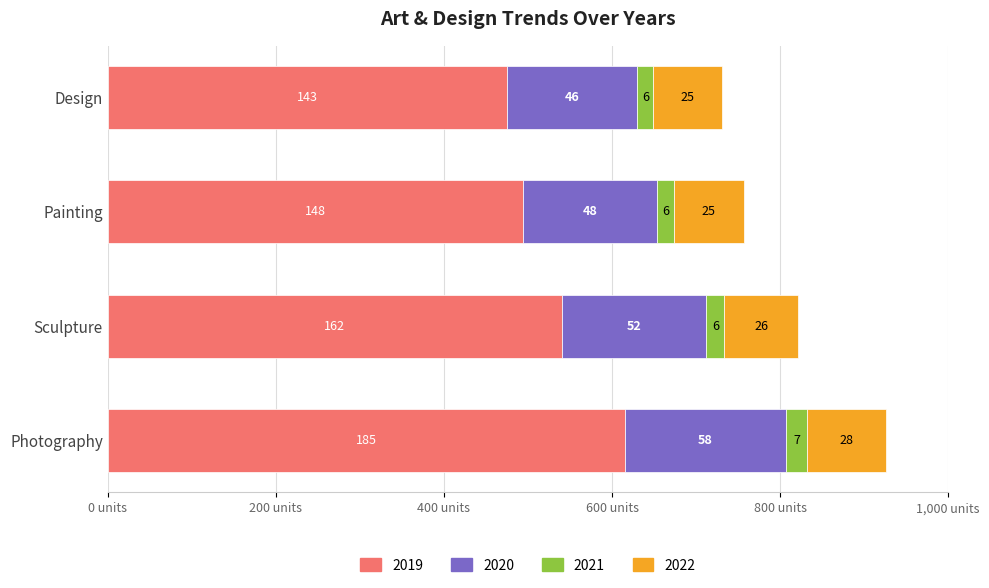

What are all the series names shown in the legend?

2019, 2020, 2021, 2022